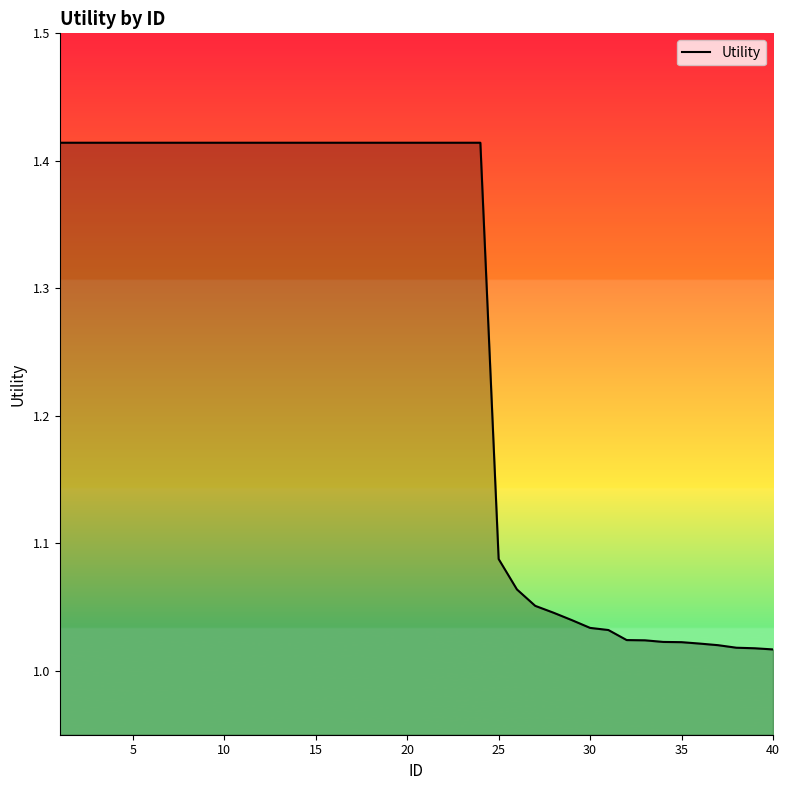

What is the difference between the maximum and minimum values?

0.4